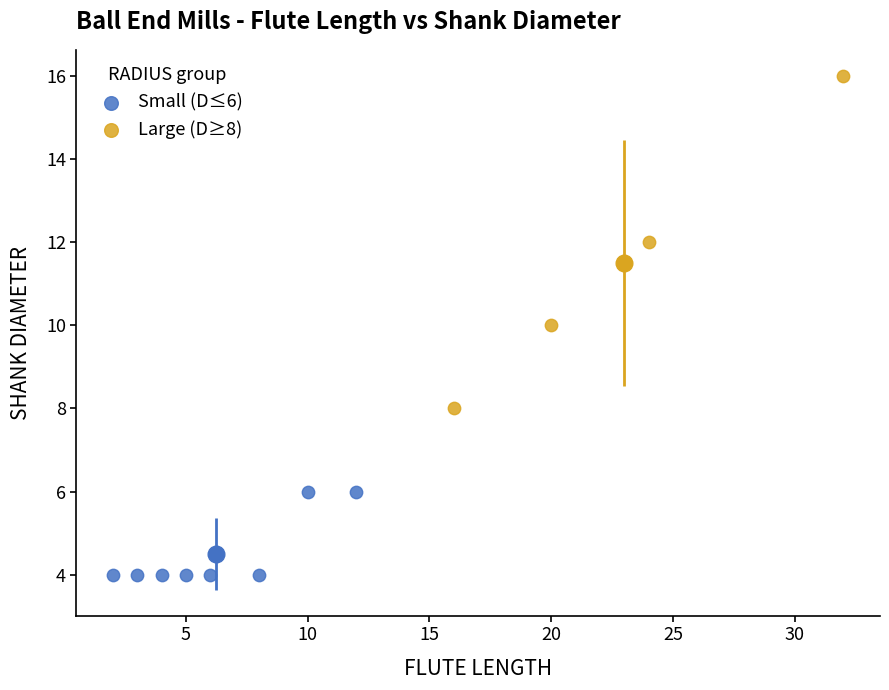

Which series reaches the maximum Y coordinate?

Large (D≥8)